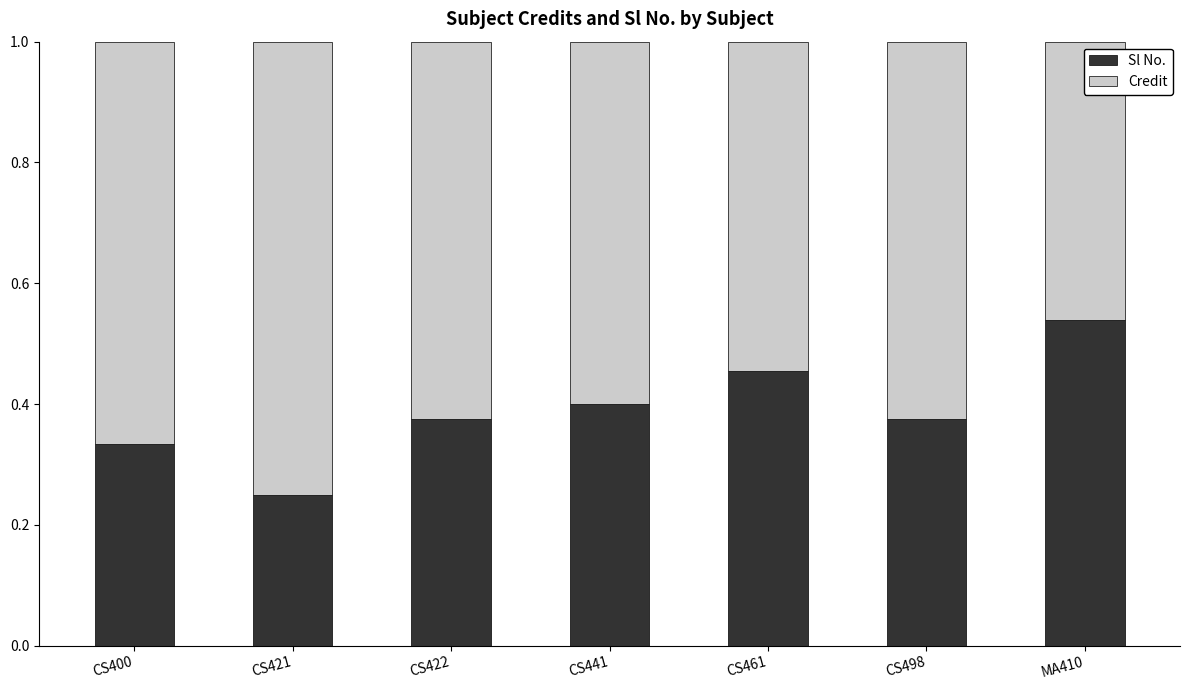

What is the sum of all Sl No. values?

2.7